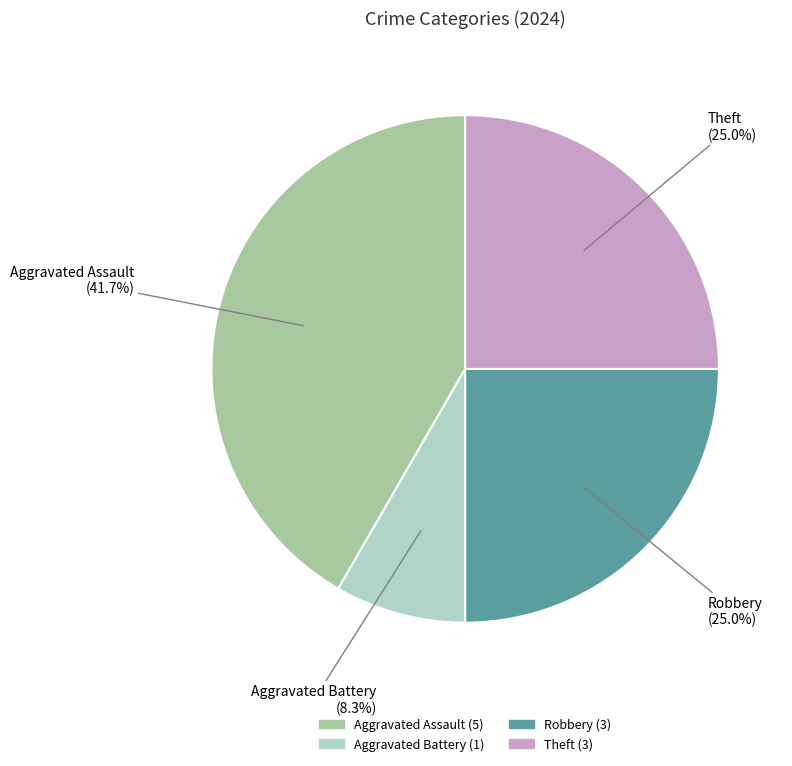

Does any single category account for the majority?

No